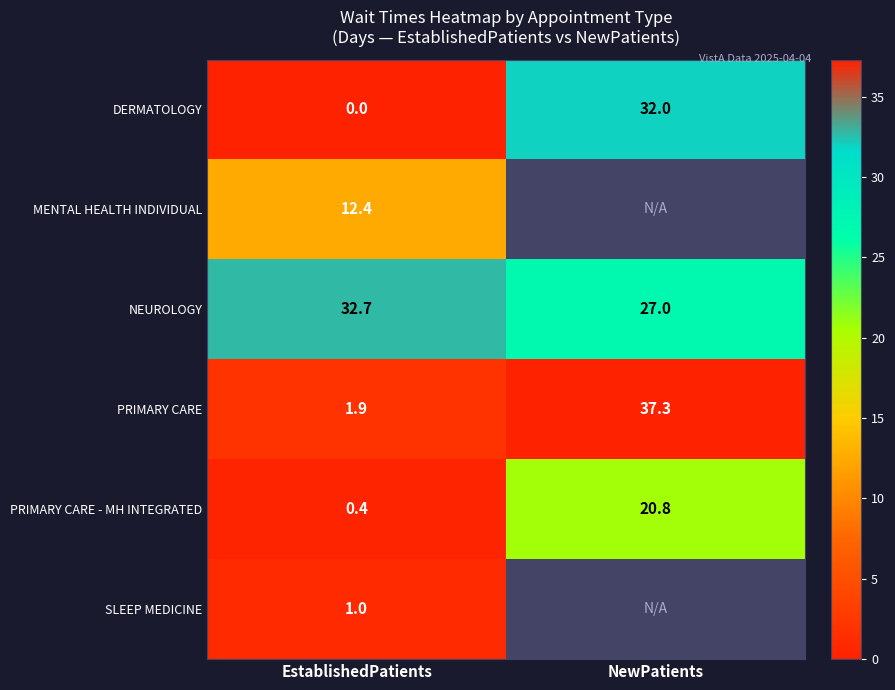

What is the sum of all NEUROLOGY values?

59.7